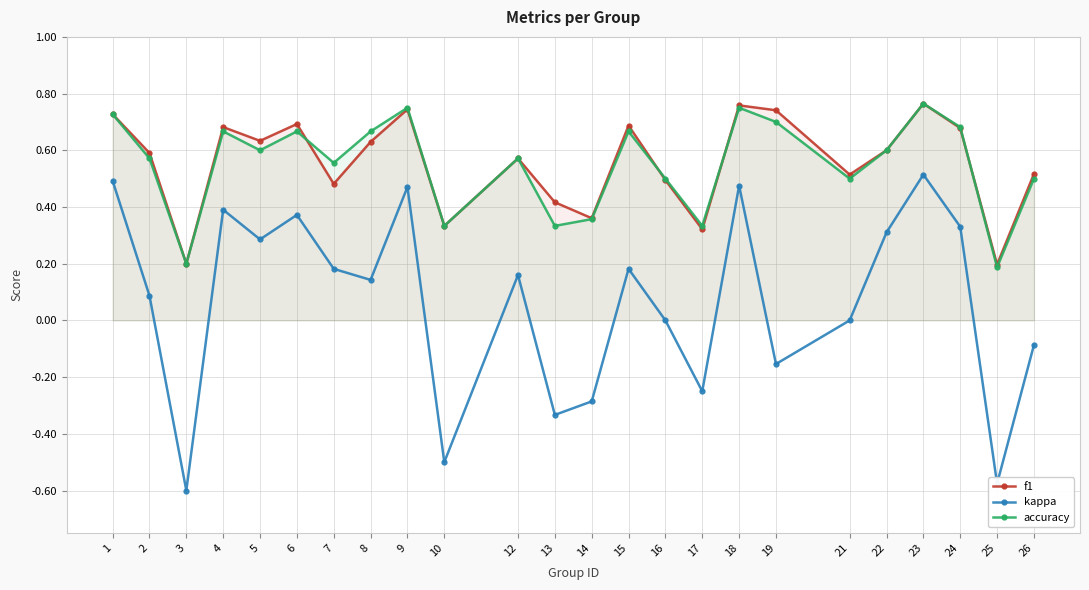

At which label does kappa first exceed 0?

1